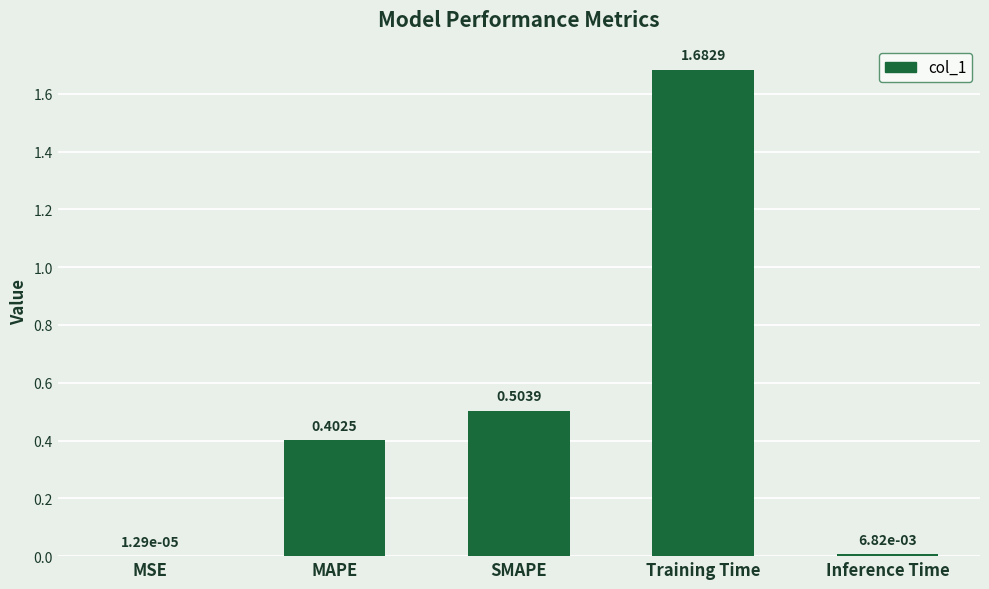

Which label corresponds to the largest value in the chart?

Training Time